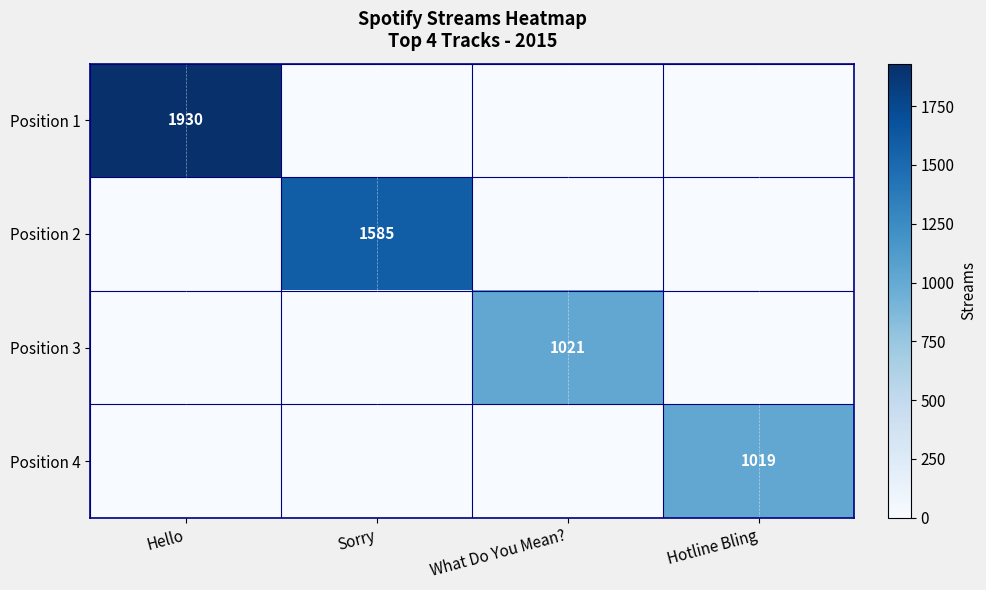

The Position 2 series shows 1585 at Sorry. True or false?

True